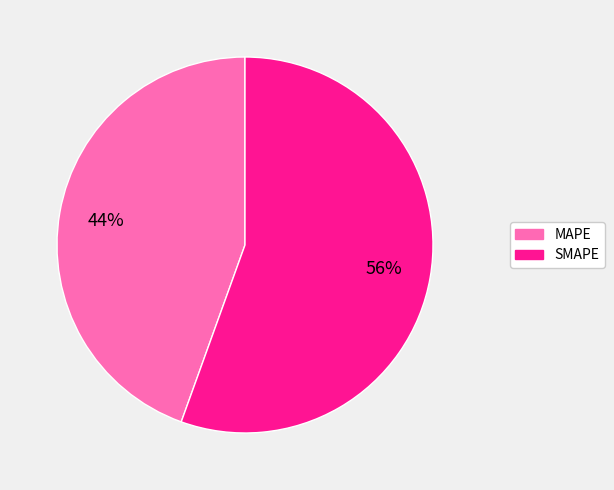

Between SMAPE and MAPE, which is larger?

SMAPE